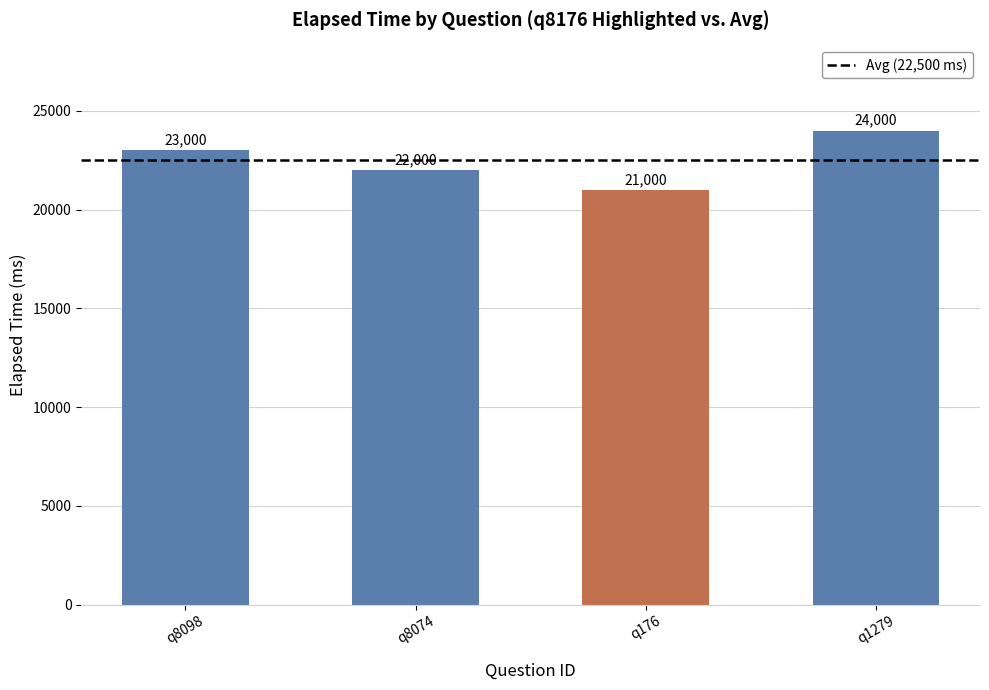

Is it true that the value at q176 is 21000?

True